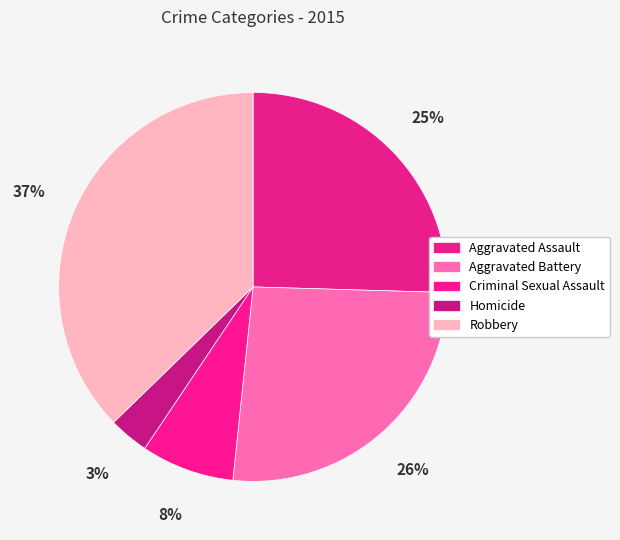

How many slices are in this pie chart?

5